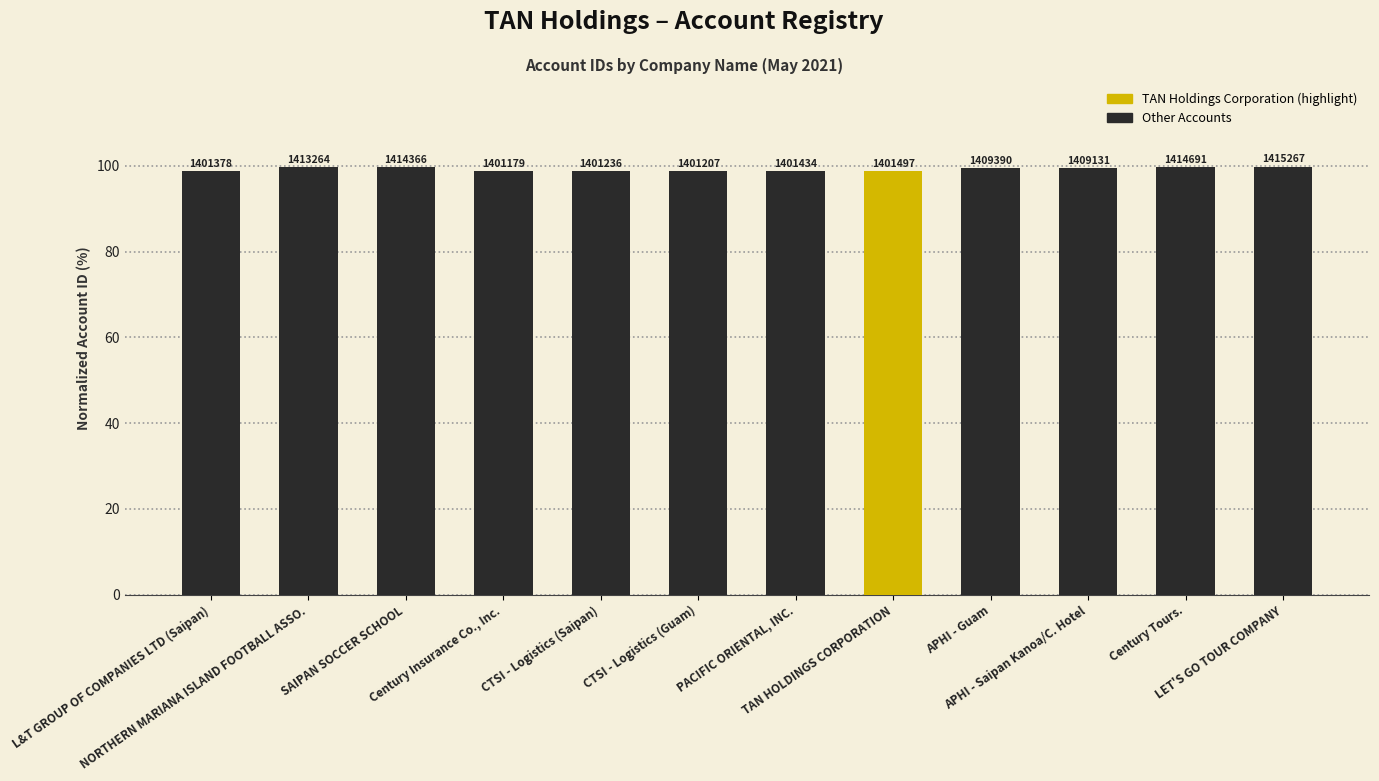

At which label does the data first exceed 99?

NORTHERN MARIANA ISLAND FOOTBALL ASSO.